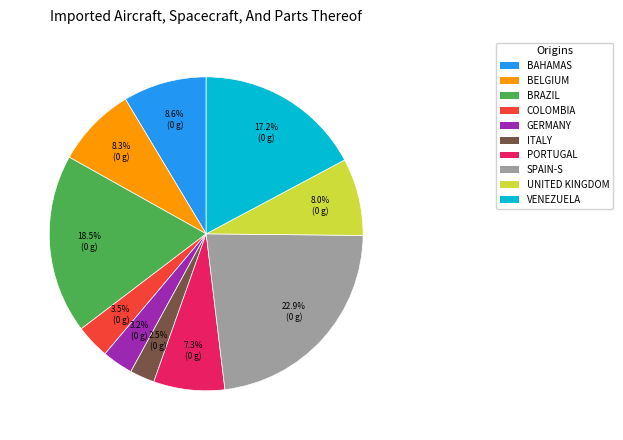

To the nearest percent, what is the average slice percentage?

10%